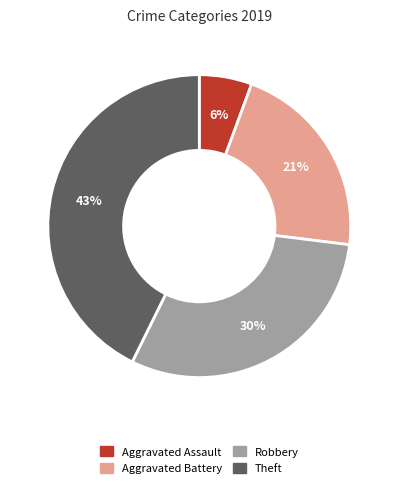

Rank the categories by value from lowest to highest.

Aggravated Assault, Aggravated Battery, Robbery, Theft